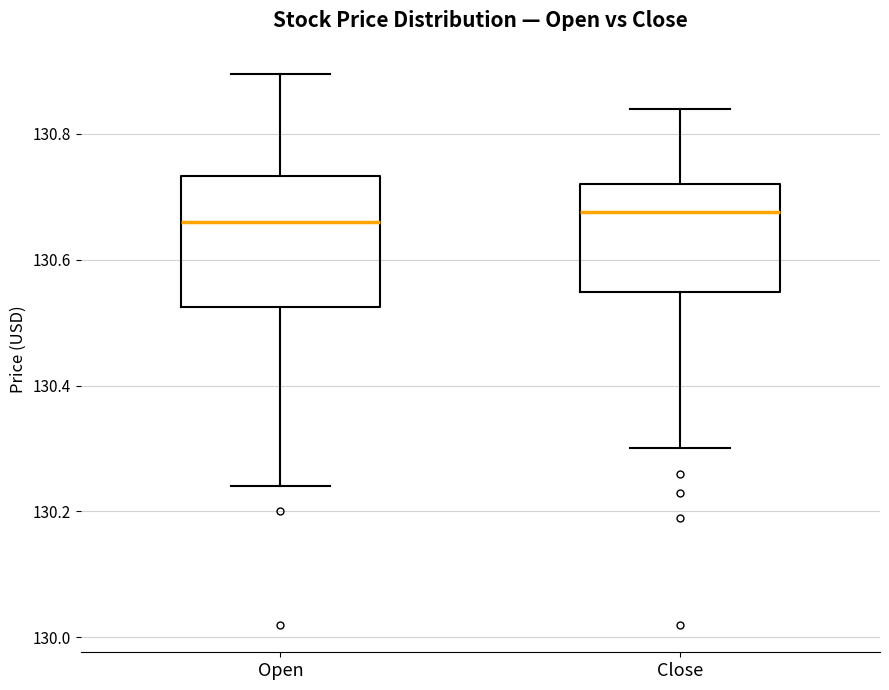

Which box is the tallest, from its lower edge to its upper edge?

Open